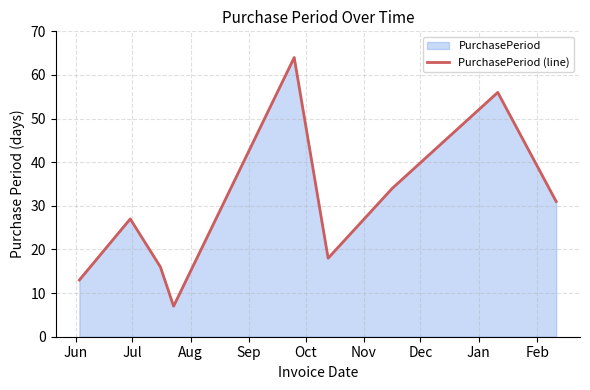

What is the greatest value displayed?

64